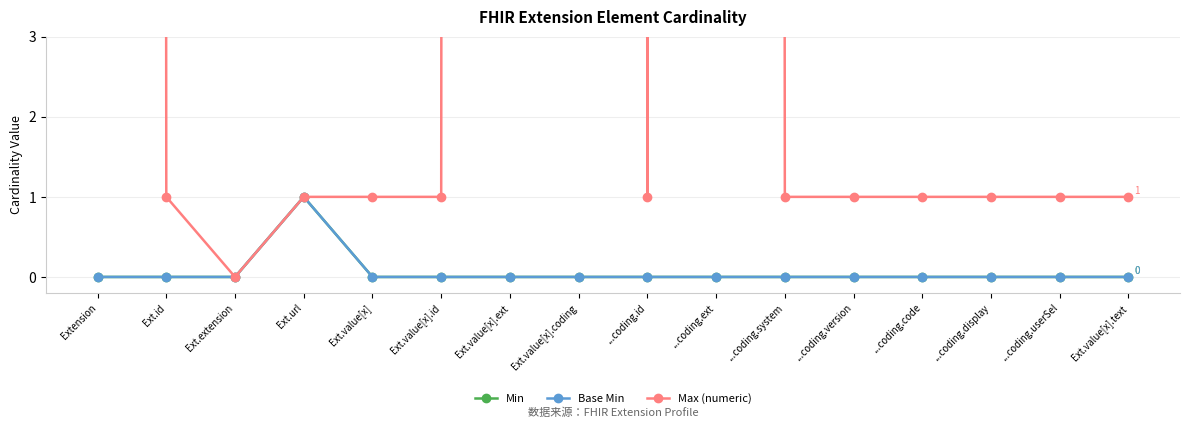

Where is the first local maximum for Min?

Ext.url